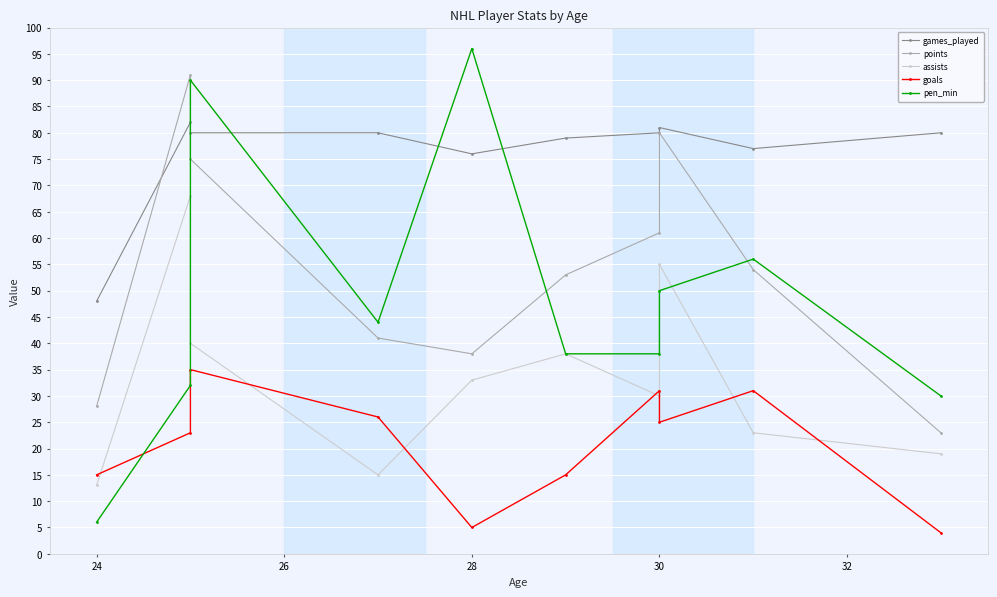

What is the highest value of the assists series?

68